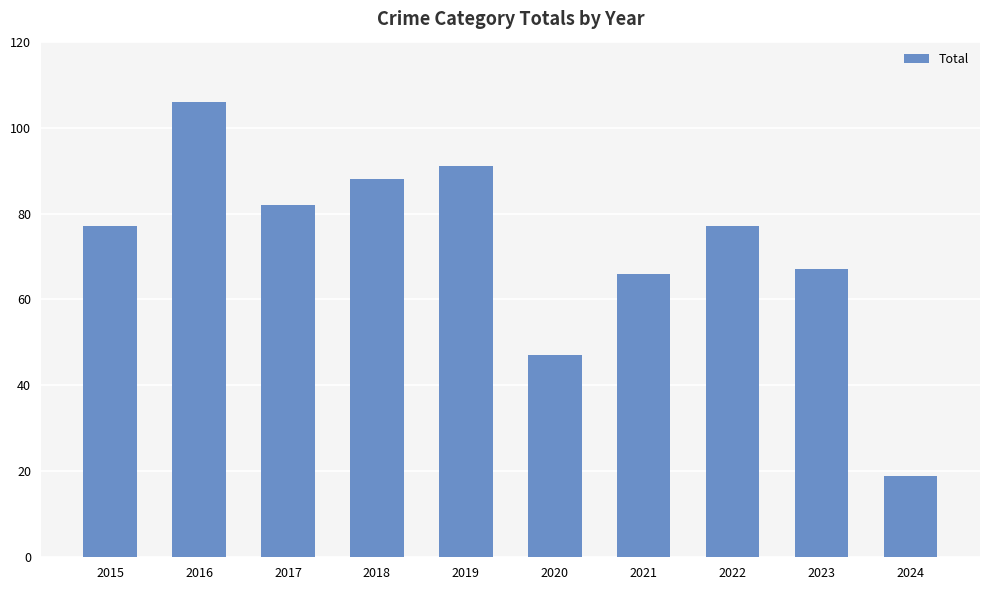

At which category does the chart reach its peak across all series?

2016